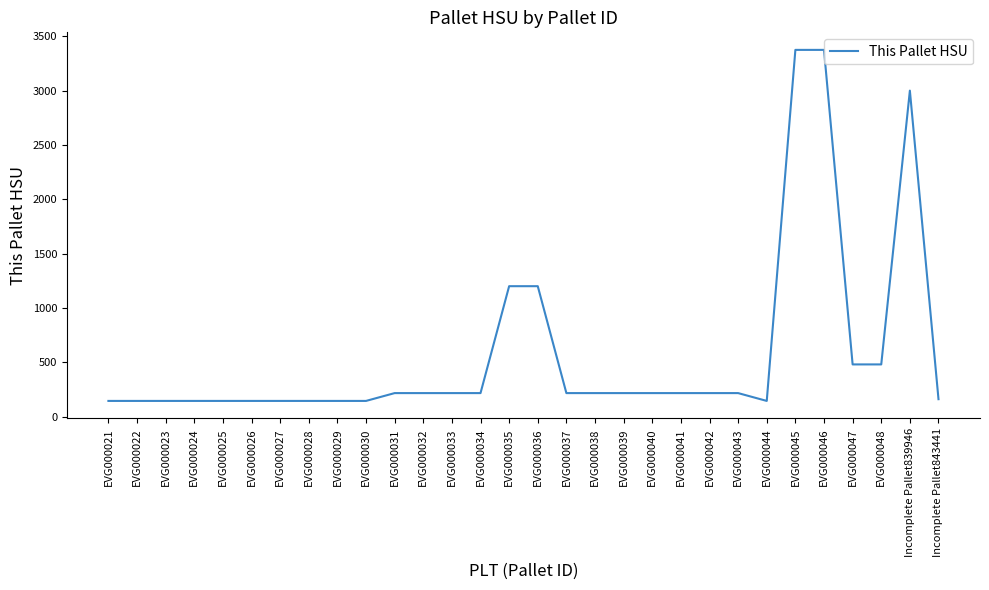

Is this an area chart (filled region under the line)?

No